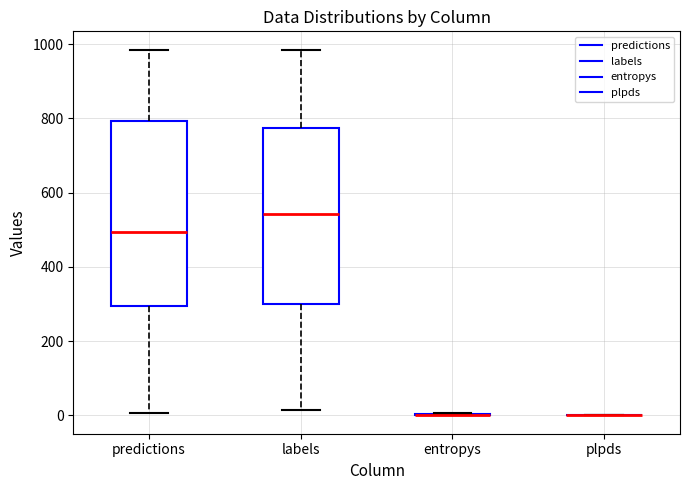

Reading left to right, transcribe this box plot: for each box, give where its median line is, the range the box spans, and where its two whiskers end, as read against the y-axis. The values are not printed on the chart, so give them approximately, as read against the axis.

predictions: median 500, box 300 to 800, whiskers 0 to 980
labels: median 540, box 300 to 780, whiskers 20 to 980
entropys: box collapsed to a line at 0, whiskers 0 to 0
plpds: box collapsed to a line at 0, whiskers 0 to 0